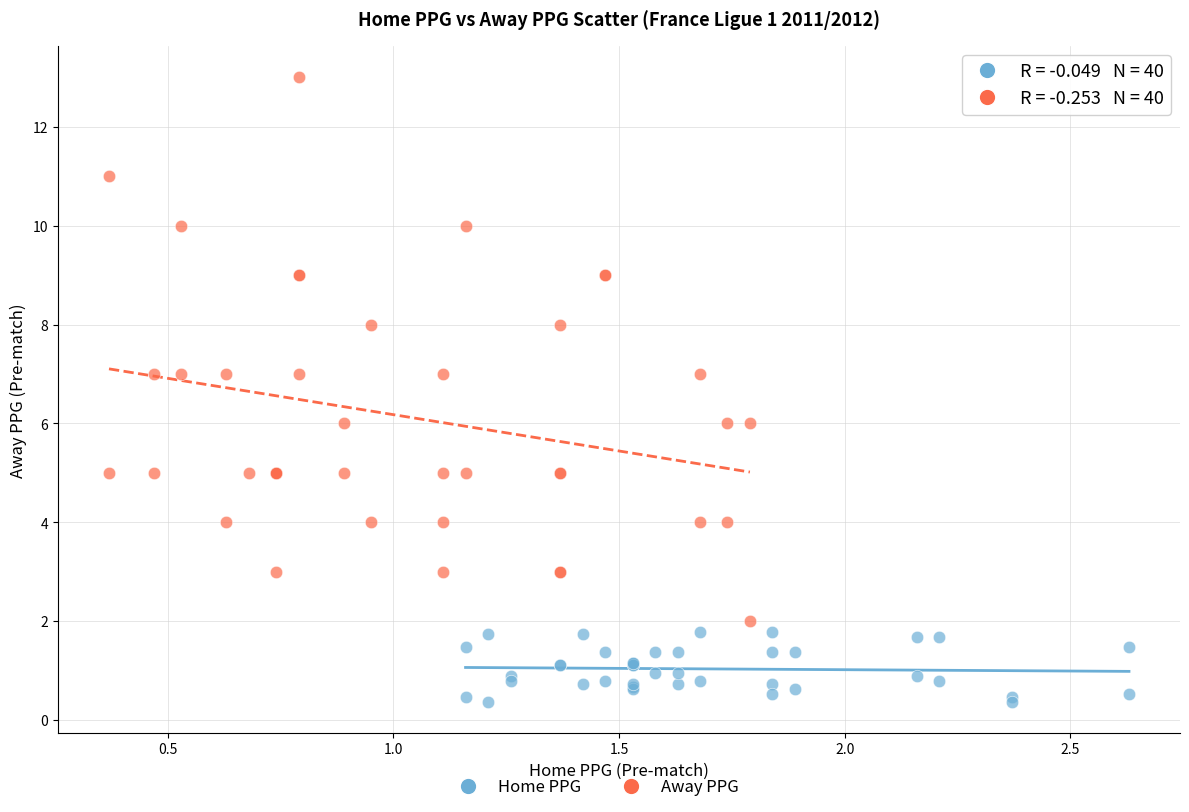

Which series reaches the minimum Y coordinate?

Home PPG